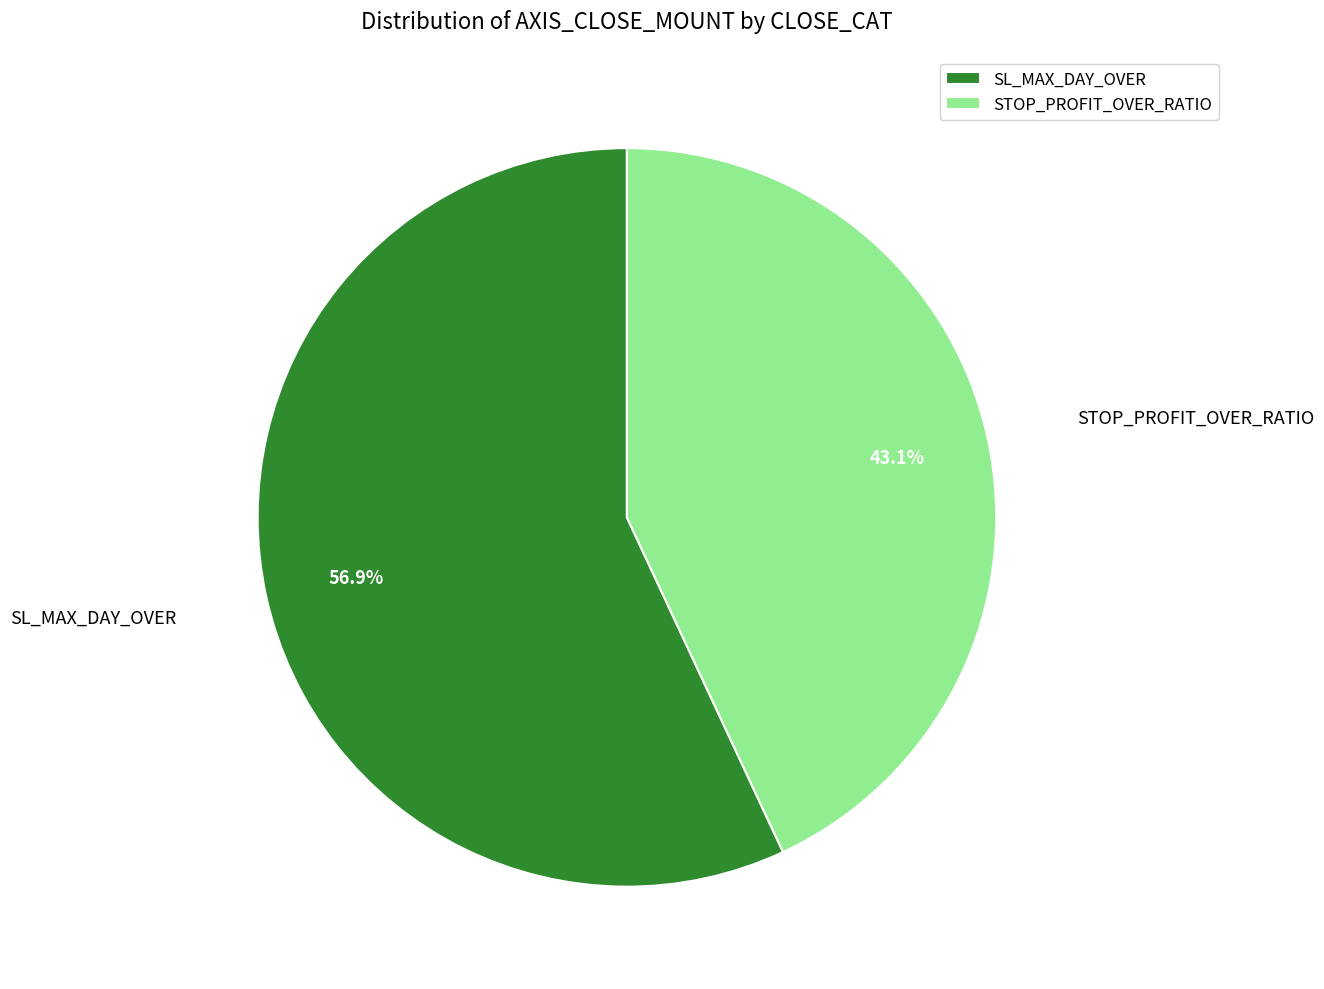

What percentage do SL_MAX_DAY_OVER and STOP_PROFIT_OVER_RATIO together represent?

100.0%